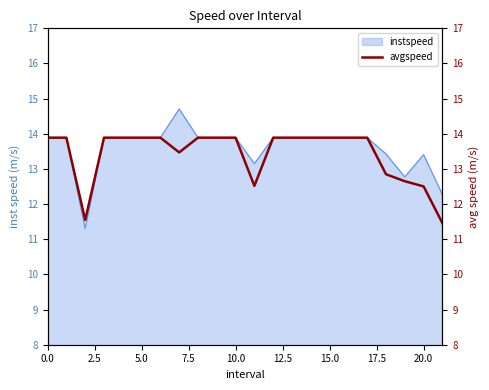

Reading left to right, what are all the values shown in this chart?

13.9	13.9	11.5	13.9	13.9	13.9	13.9	13.5	13.9	13.9	13.9	12.5	13.9	13.9	13.9	13.9	13.9	13.9	12.8	12.7	12.5	11.5